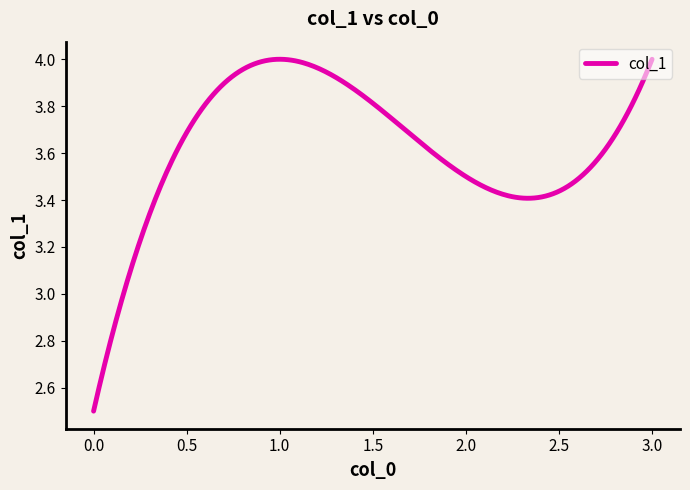

How many lines are shown in the chart?

1